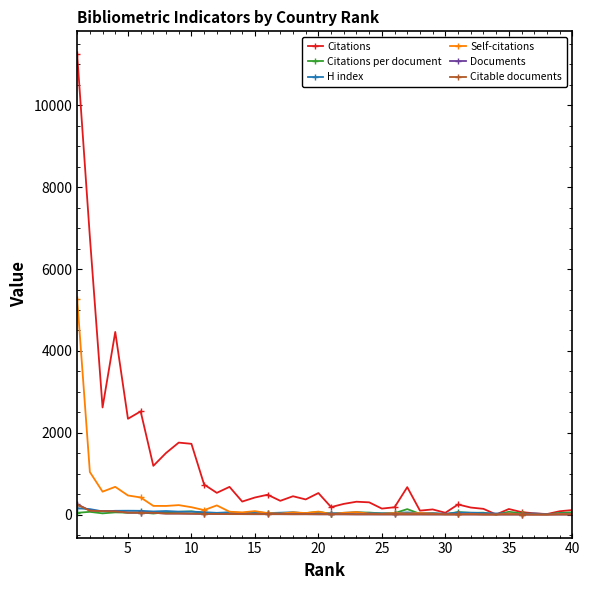

Which series has the largest total across all categories?

Citations